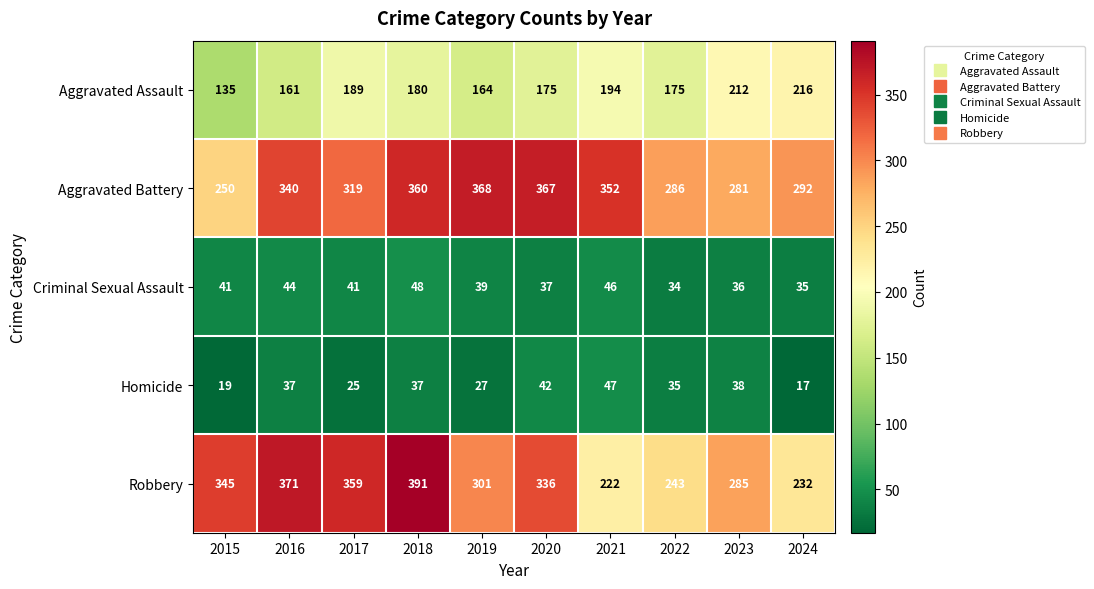

Which series has the largest total across all categories?

Aggravated Battery